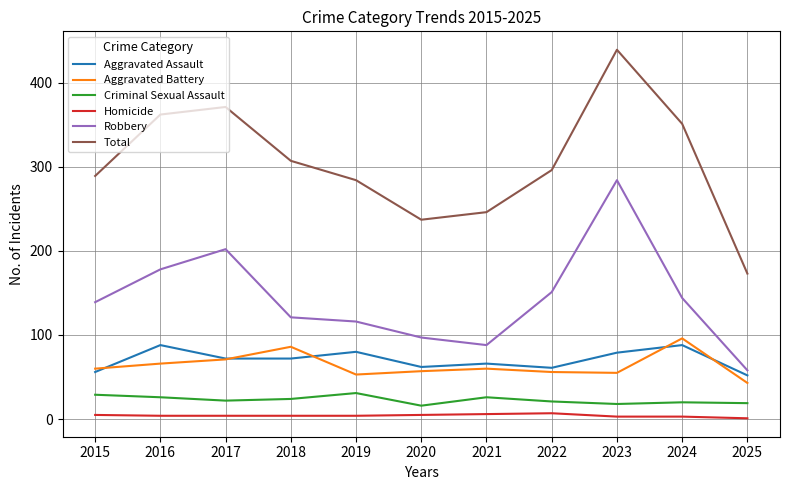

Which series has the largest range (max minus min)?

Total